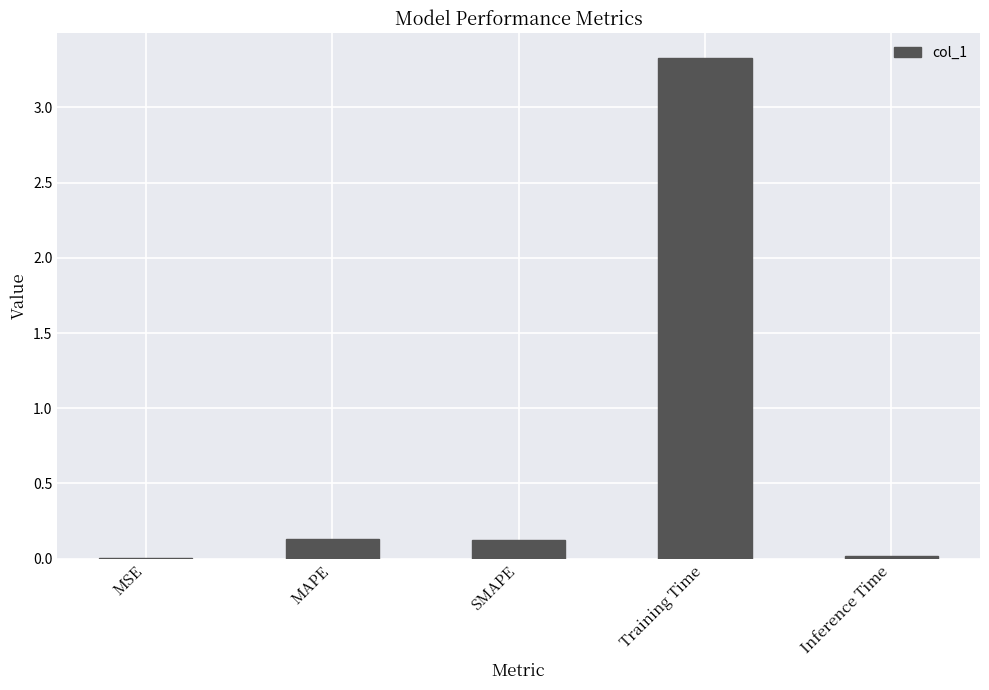

What is the greatest value displayed?

3.3